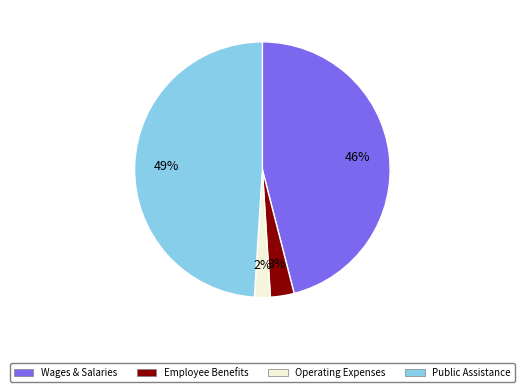

To the nearest percent, what is the difference between the largest and smallest slice percentages?

47%